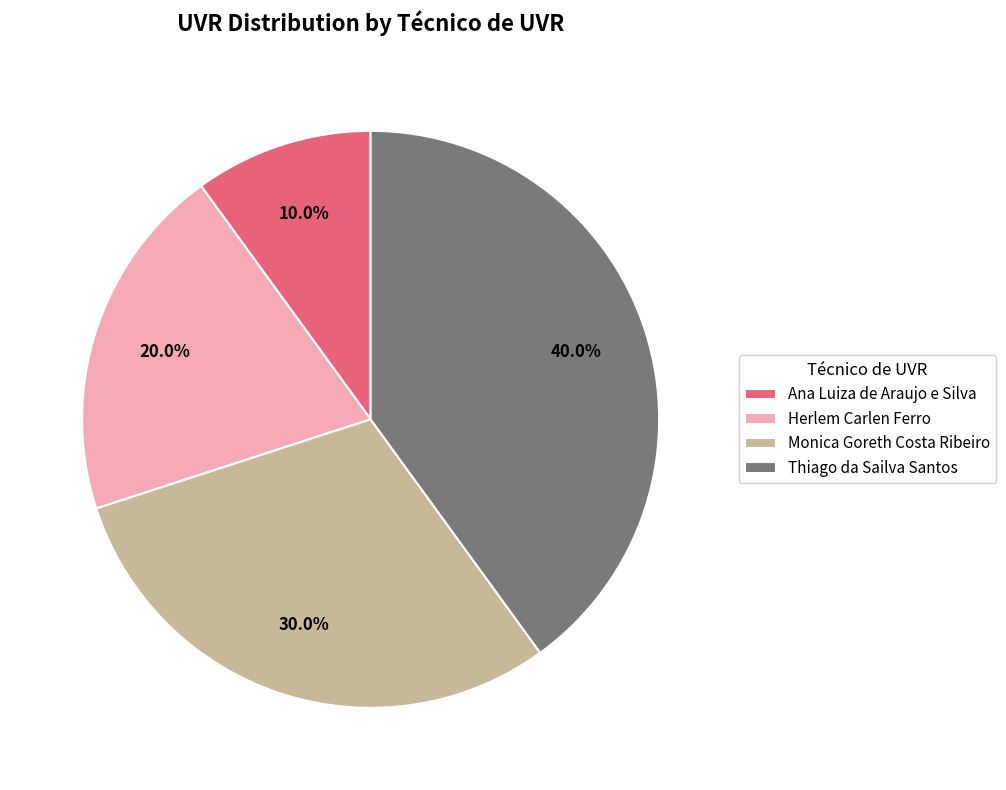

Which category has the biggest portion of the pie?

Thiago da Sailva Santos